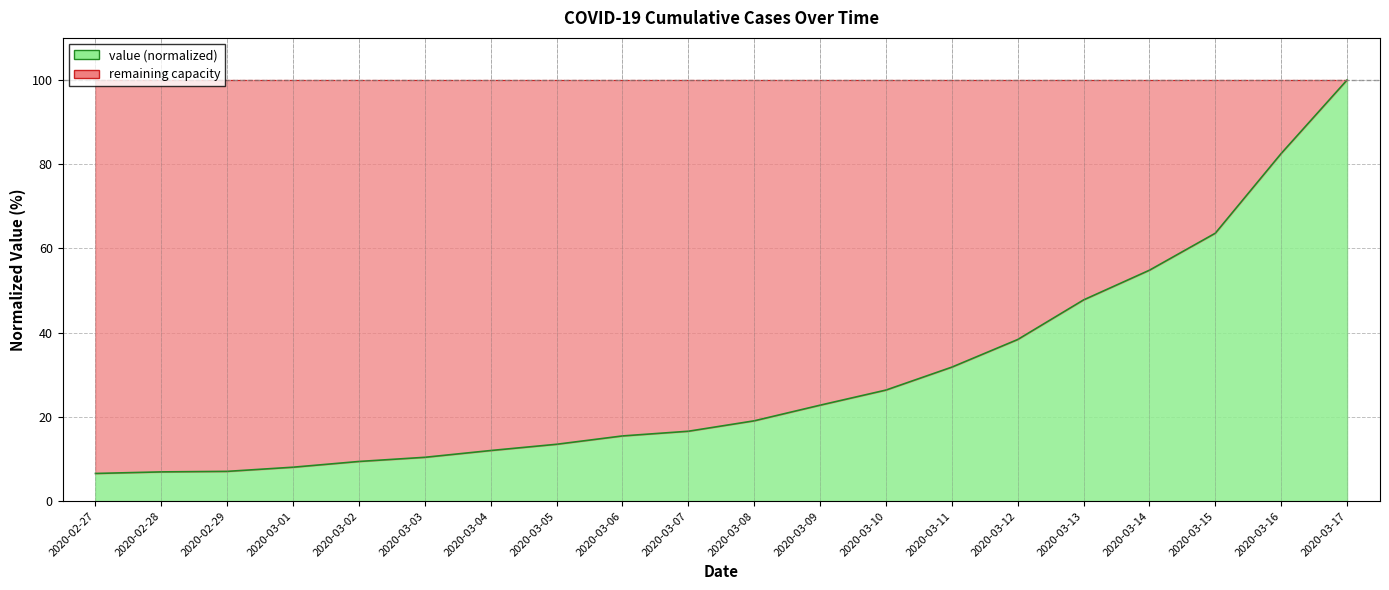

List the labels in order of value, largest first.

2020-03-17, 2020-03-16, 2020-03-15, 2020-03-14, 2020-03-13, 2020-03-12, 2020-03-11, 2020-03-10, 2020-03-09, 2020-03-08, 2020-03-07, 2020-03-06, 2020-03-05, 2020-03-04, 2020-03-03, 2020-03-02, 2020-03-01, 2020-02-29, 2020-02-28, 2020-02-27